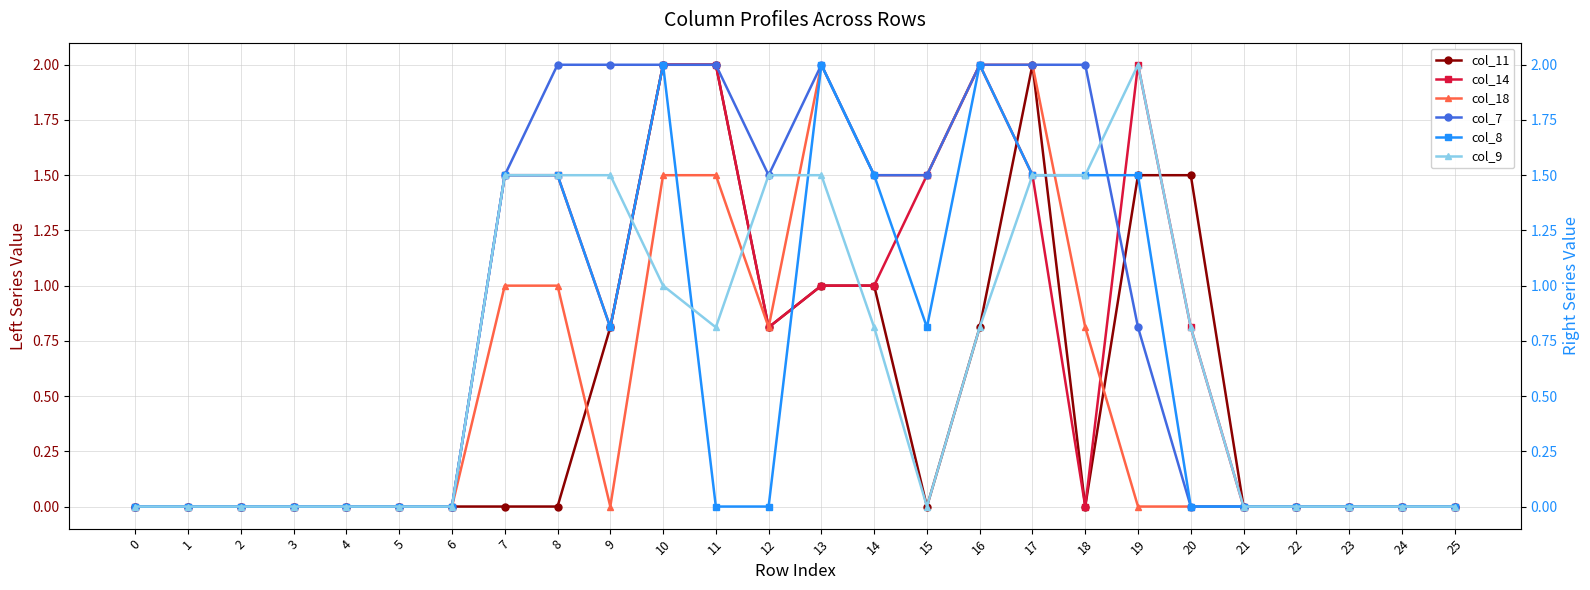

How many distinct data groups are displayed?

6